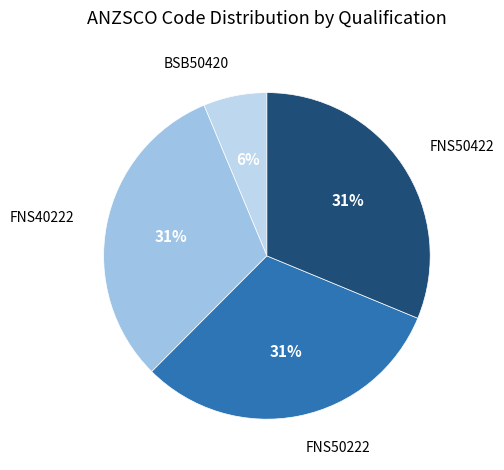

How many segments does this pie chart have?

4